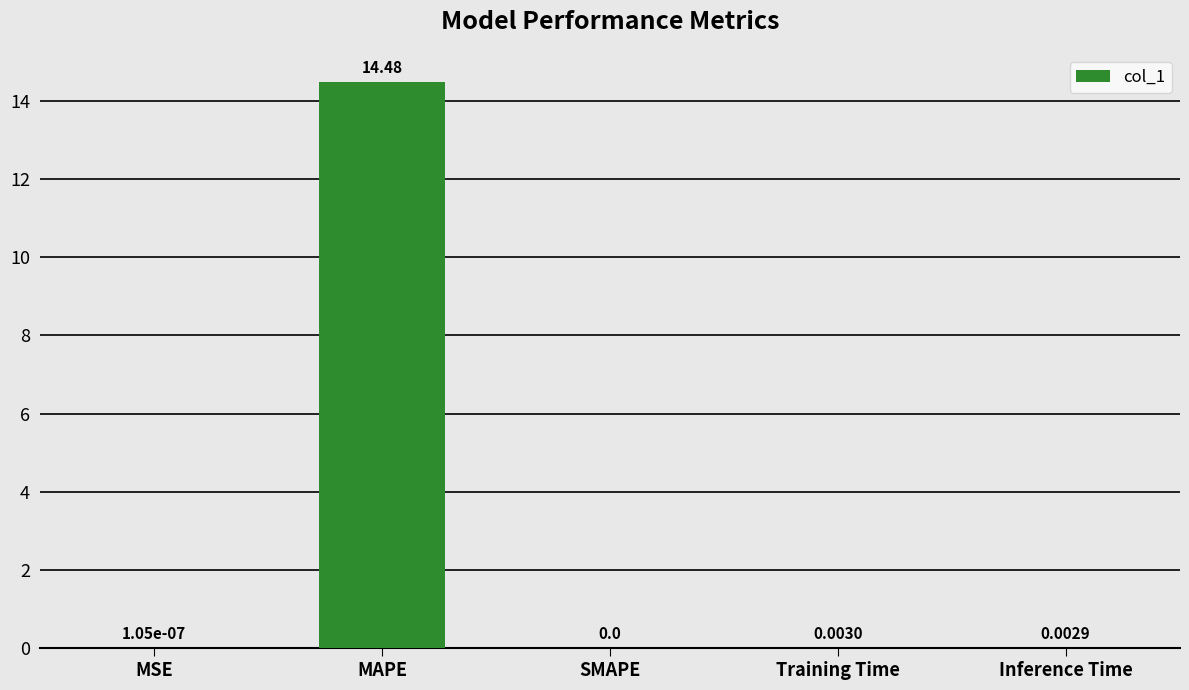

What is the sum of all values?

14.5